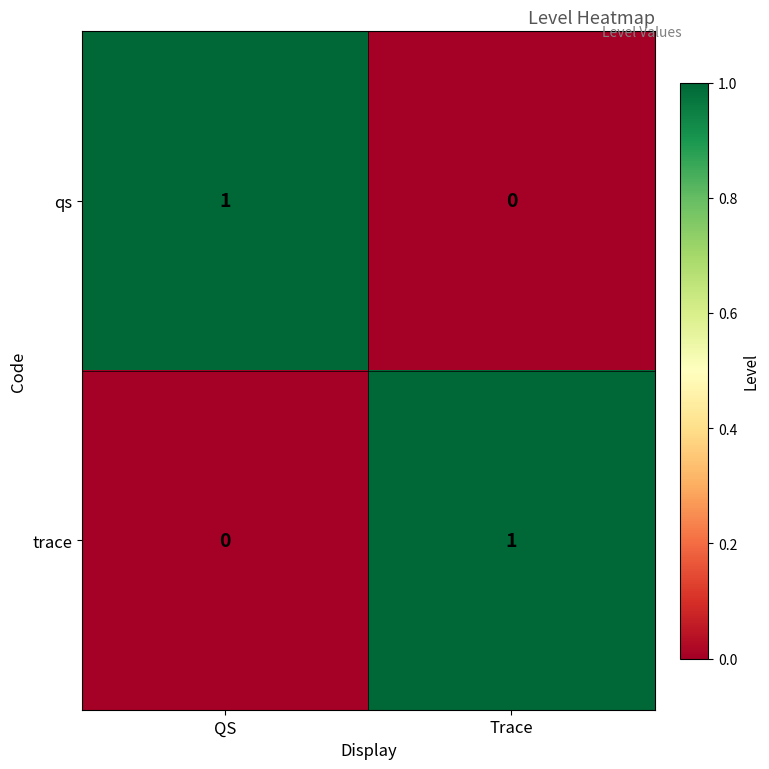

Reading left to right, transcribe all the data shown in this chart.

qs: QS=1	Trace=0
trace: QS=0	Trace=1